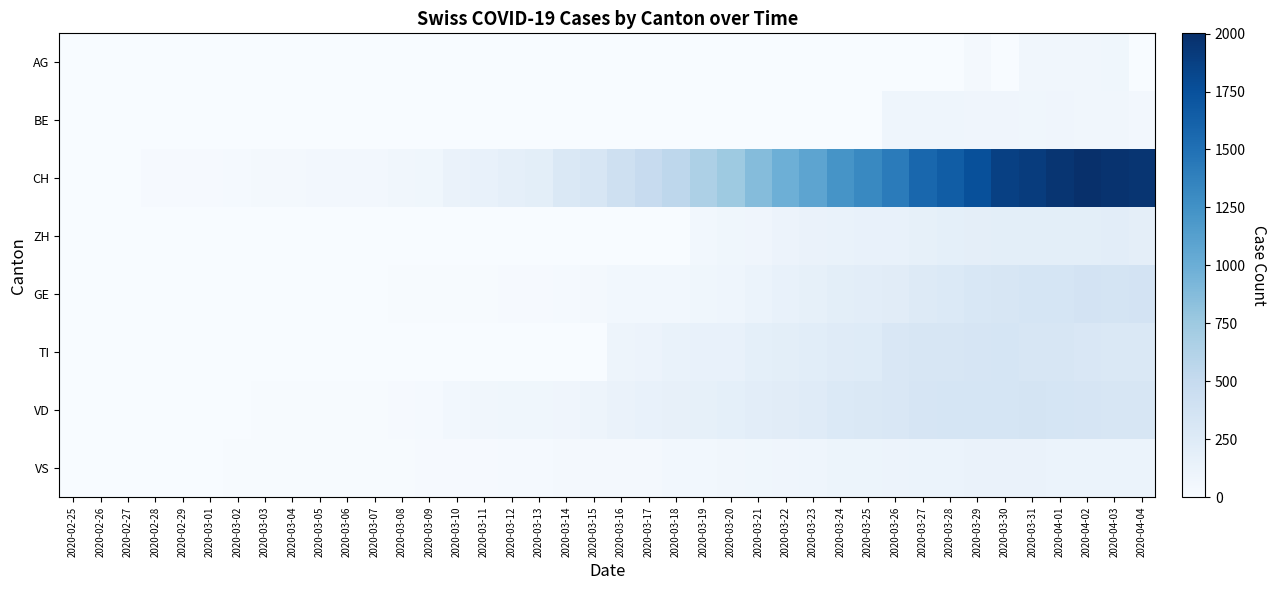

What is the total value across all series at 2020-02-28?

24